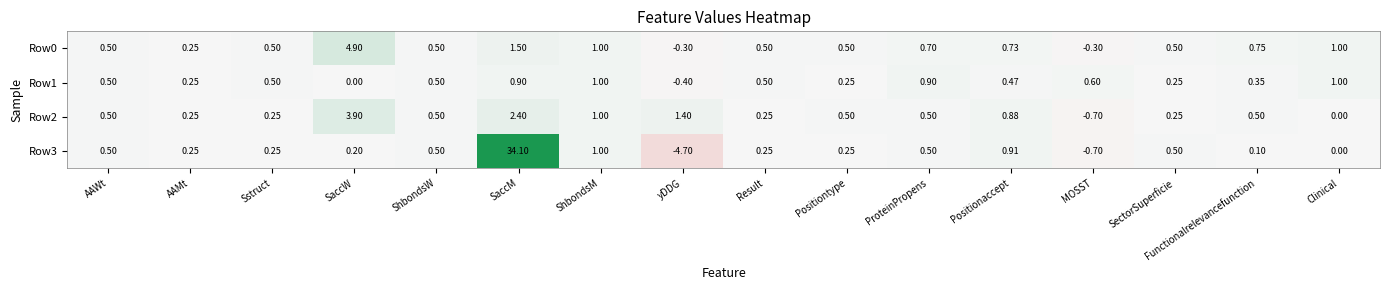

Where is Row1 nearest to the value 0?

SaccW